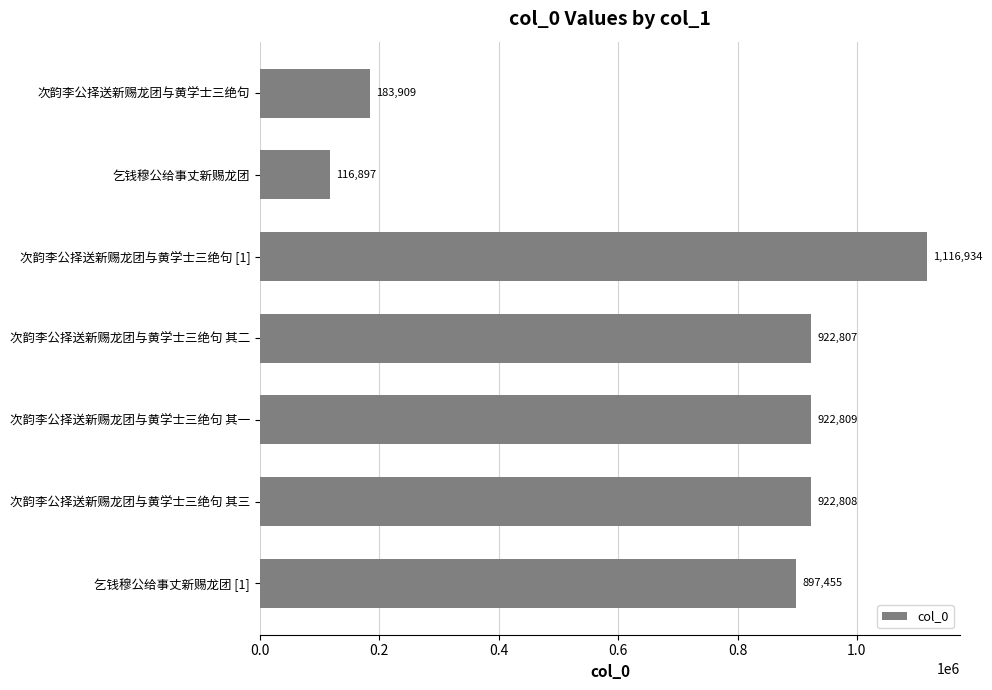

The chart shows a value of 1834283 at 次韵李公择送新赐龙团与黄学士三绝句 [1]. True or false?

False